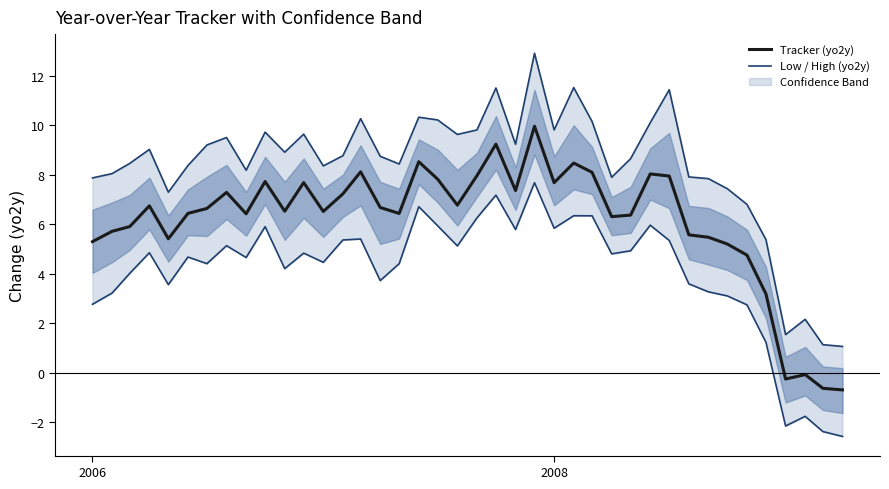

Reading left to right, transcribe all the data shown in this chart.

Low (yo2y): 2.8	3.2	4.0	4.8	3.6	4.7	4.4	5.1	4.7	5.9	4.2	4.8	4.5	5.4	5.4	3.7	4.4	6.7	5.9	5.1	6.3	7.2	5.8	7.7	5.8	6.3	6.3	4.8	4.9	6.0	5.3	3.6	3.3	3.1	2.7	1.2	-2.2	-1.8	-2.4	-2.6
High (yo2y): 7.9	8.1	8.5	9.0	7.3	8.4	9.2	9.5	8.2	9.7	8.9	9.7	8.4	8.8	10.3	8.8	8.4	10.3	10.2	9.6	9.8	11.5	9.2	12.9	9.8	11.5	10.2	7.9	8.7	10.1	11.4	7.9	7.8	7.4	6.8	5.4	1.5	2.2	1.1	1.1
Tracker (yo2y): 5.3	5.7	5.9	6.7	5.4	6.4	6.6	7.3	6.4	7.7	6.5	7.7	6.5	7.2	8.1	6.7	6.4	8.5	7.8	6.8	8.0	9.2	7.4	10.0	7.7	8.5	8.1	6.3	6.4	8.0	8.0	5.6	5.5	5.2	4.8	3.2	-0.3	-0.1	-0.6	-0.7